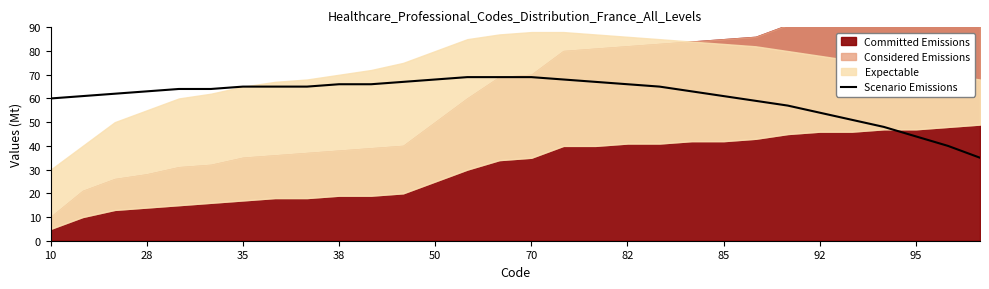

Is it true that the value at 23 is 77?

False